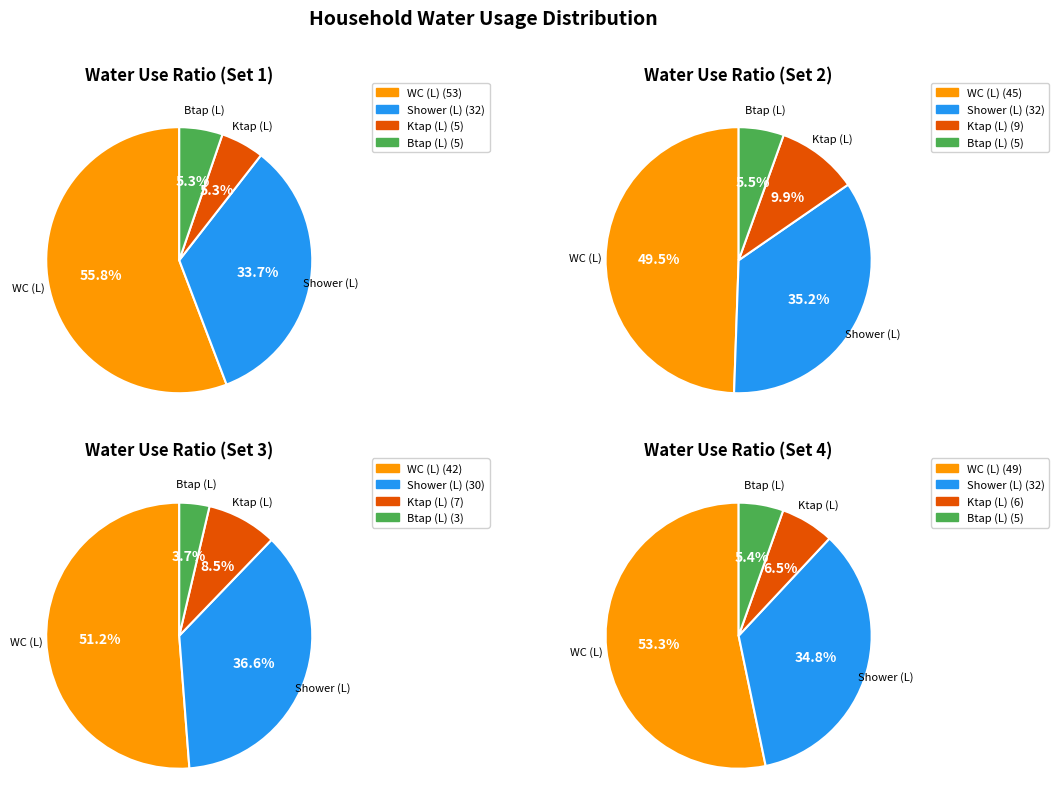

Combined, do Btap (L) and Total (L) account for over 50%?

No